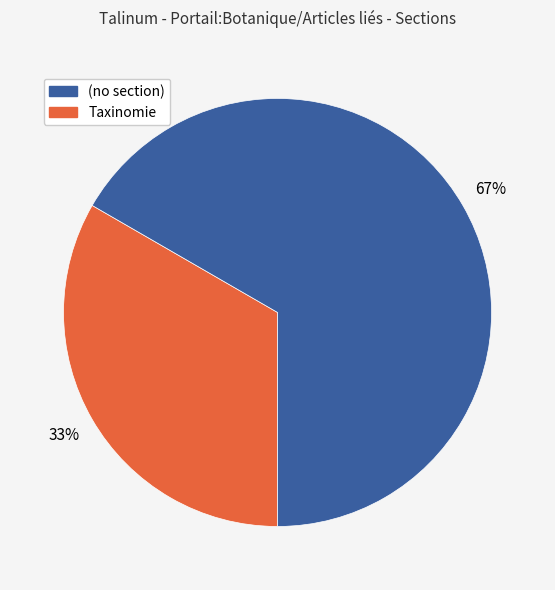

To the nearest percent, what is the average slice percentage?

50%